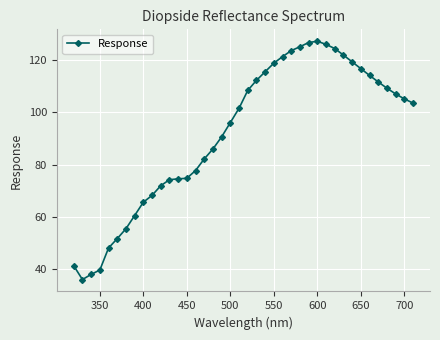

What is the average value?

91.8